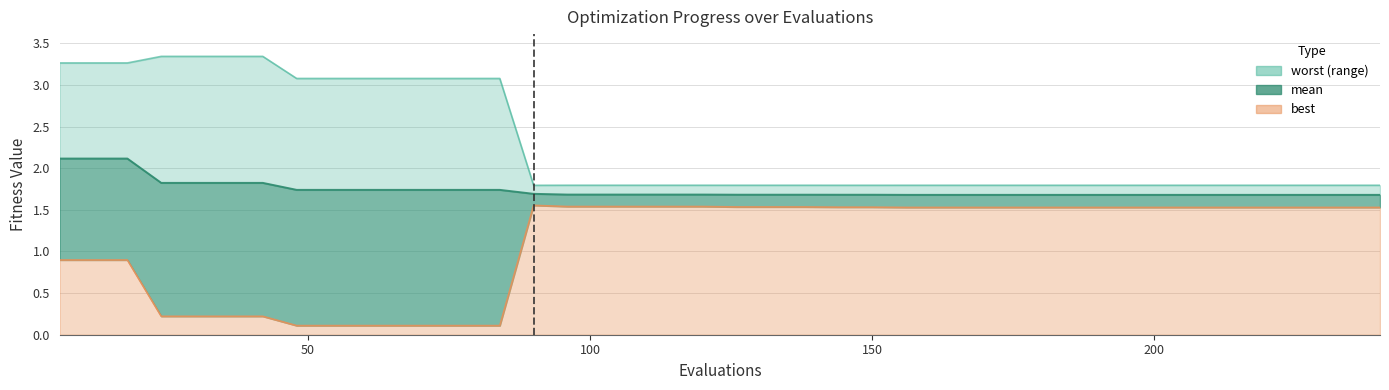

Is the value of worst at 27 greater than the value of mean at 33?

Yes